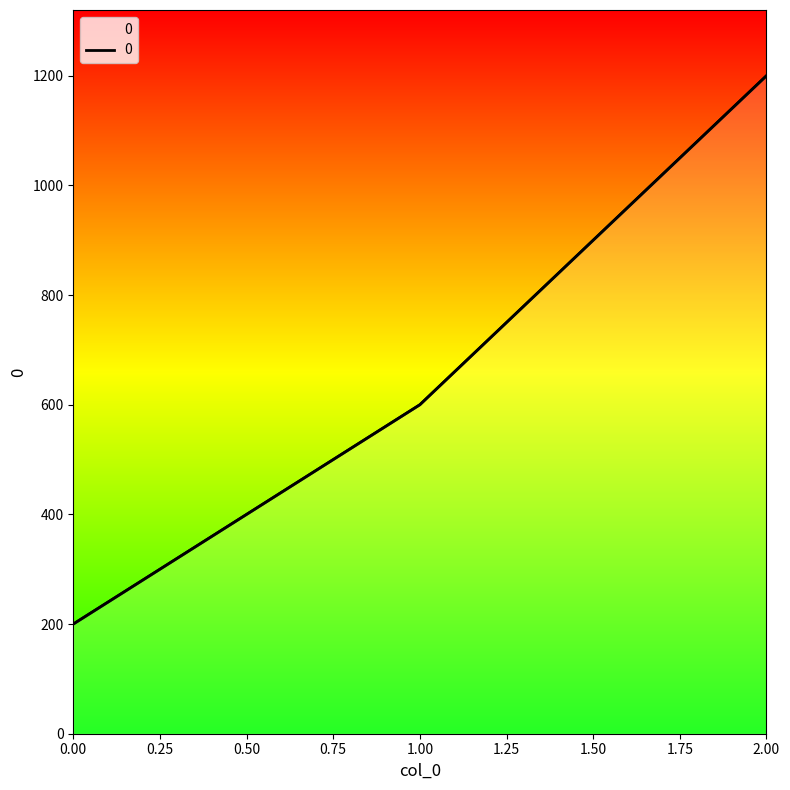

Which has a higher value, 0 or 1?

1